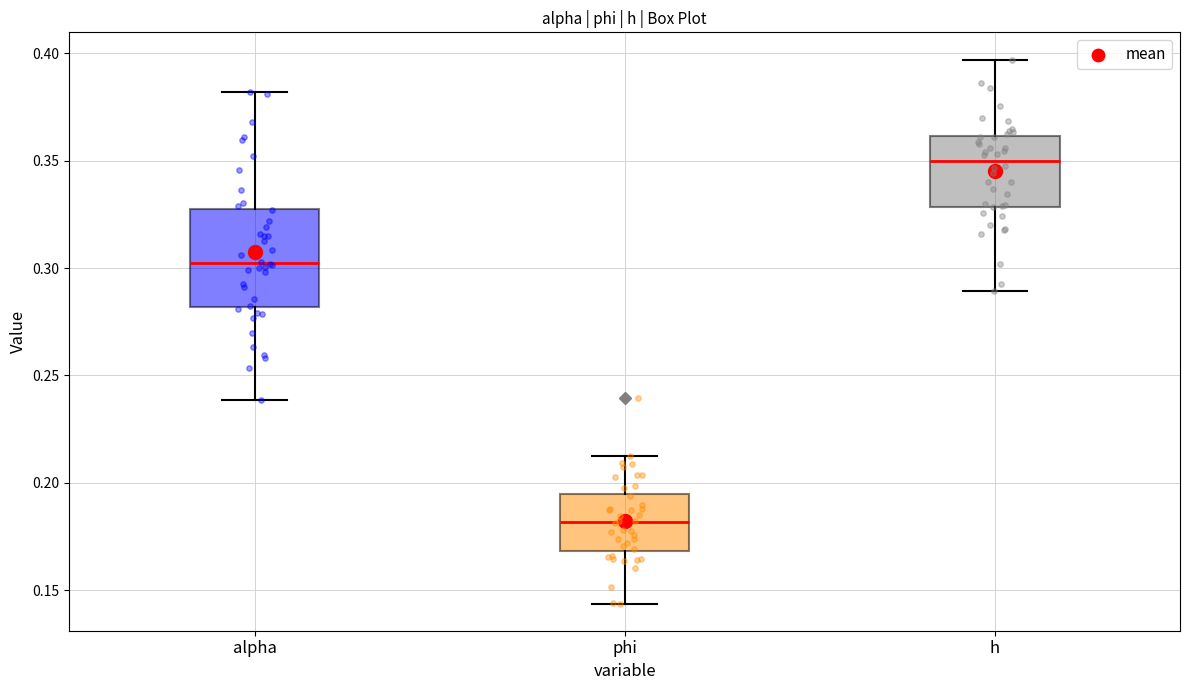

Reading left to right, transcribe this box plot: for each box, give where its median line is, the range the box spans, and where its two whiskers end, as read against the y-axis. The values are not printed on the chart, so give them approximately, as read against the axis.

alpha: median 0.300, box 0.280 to 0.330, whiskers 0.240 to 0.380
phi: median 0.180, box 0.170 to 0.195, whiskers 0.145 to 0.210
h: median 0.350, box 0.330 to 0.360, whiskers 0.290 to 0.395